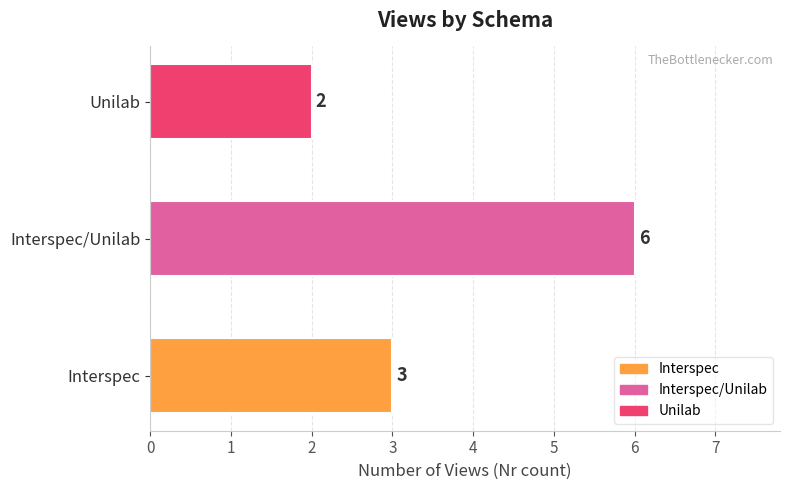

Approximately how many times larger is the value at Interspec compared to Unilab?

1.5